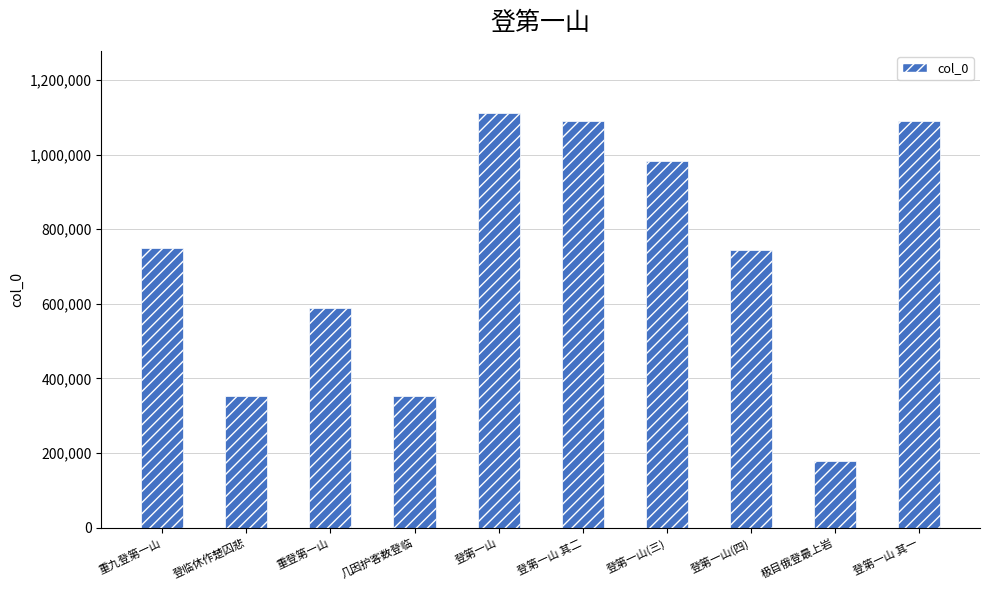

What is the smallest value displayed?

179831